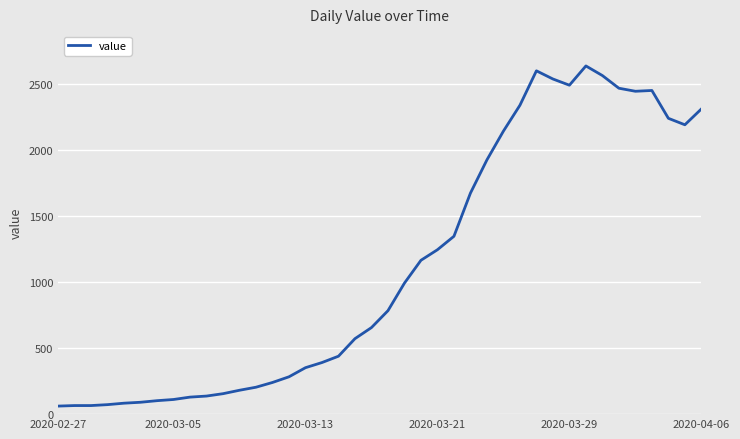

What is the difference between the maximum and minimum values?

2578